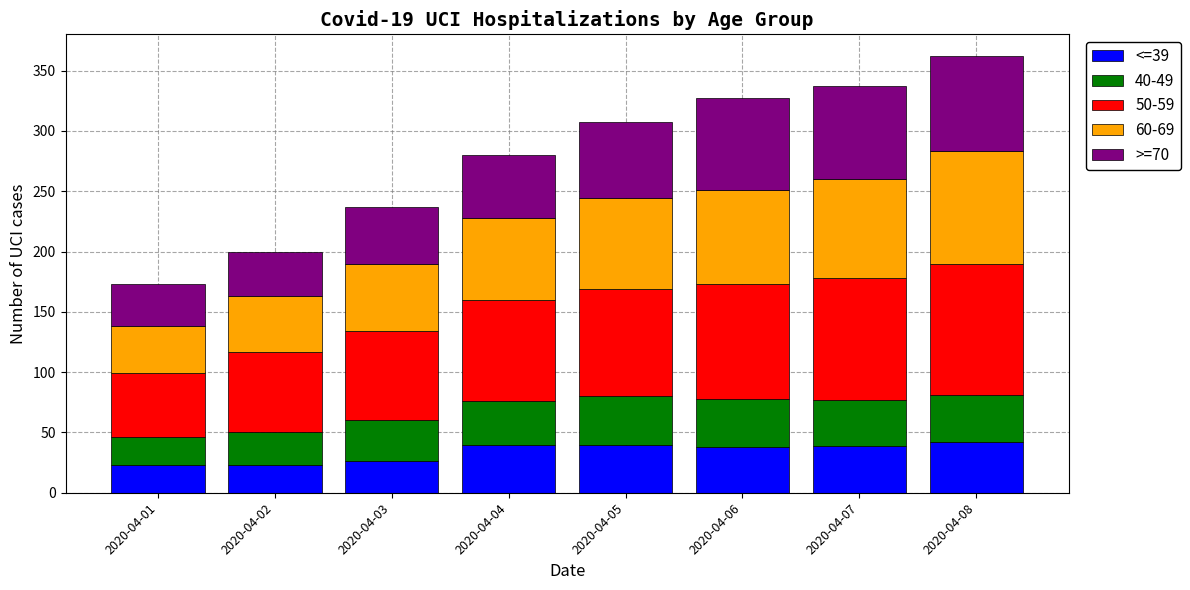

What is the total value across all series at 2020-04-01?

173